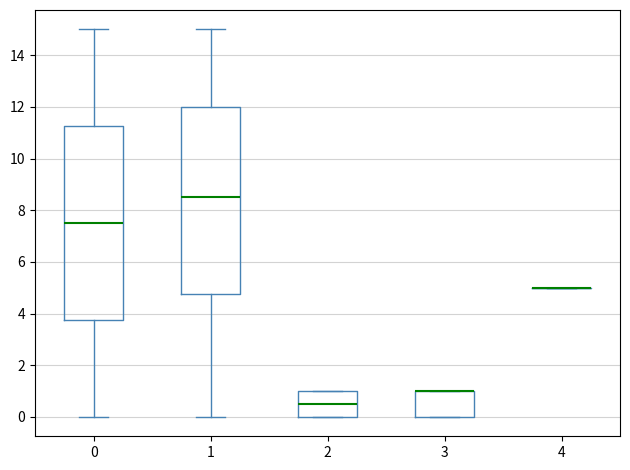

Reading left to right, read every box against the y-axis: the position of its median line, the range the box covers, and the ends of its whiskers. The values are not printed on the chart, so give them approximately, as read against the axis.

0: median 7.6, box 3.8 to 11.2, whiskers 0.0 to 15.0
1: median 8.6, box 4.8 to 12.0, whiskers 0.0 to 15.0
2: median 0.6, box 0.0 to 1.0, whiskers 0.0 to 1.0
3: median 1.0 (drawn on the box's upper edge), box 0.0 to 1.0, whiskers 0.0 to 1.0
4: box collapsed to a line at 5.0, whiskers 5.0 to 5.0